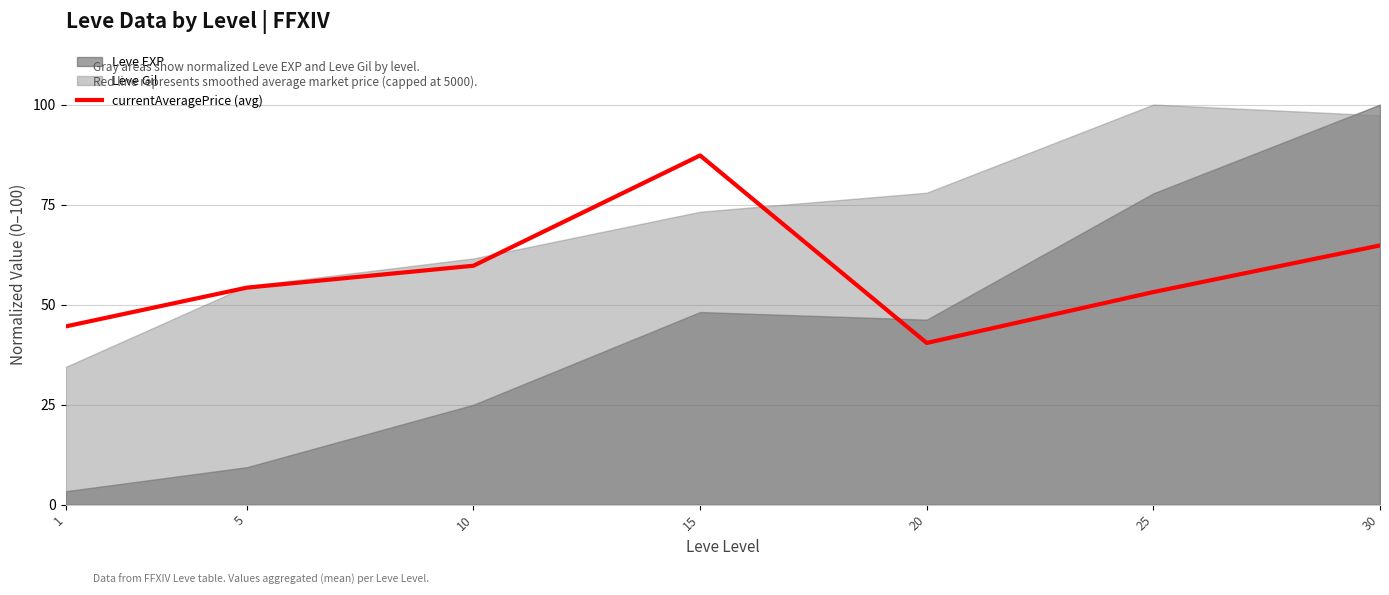

How many categories are shown in the chart?

7